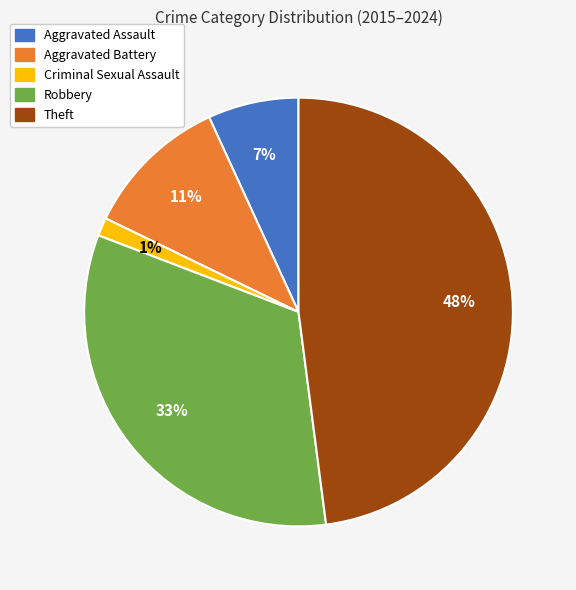

Which category has the smallest portion of the pie?

Criminal Sexual Assault